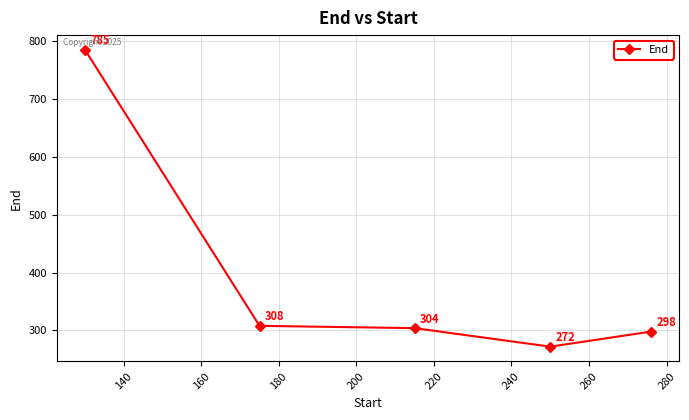

How many lines are shown in the chart?

1